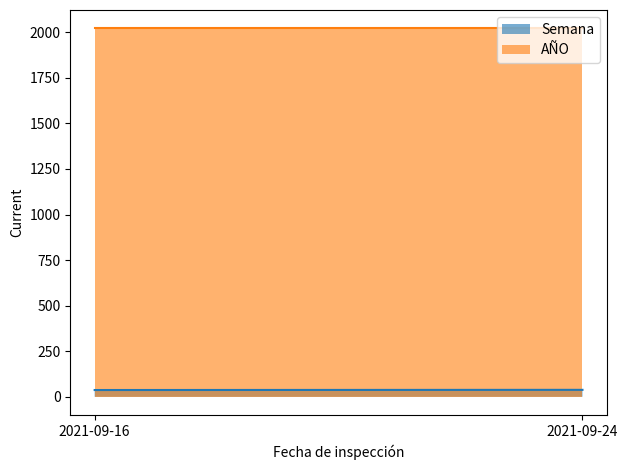

Which category has the highest value in the AÑO series?

2021-09-16